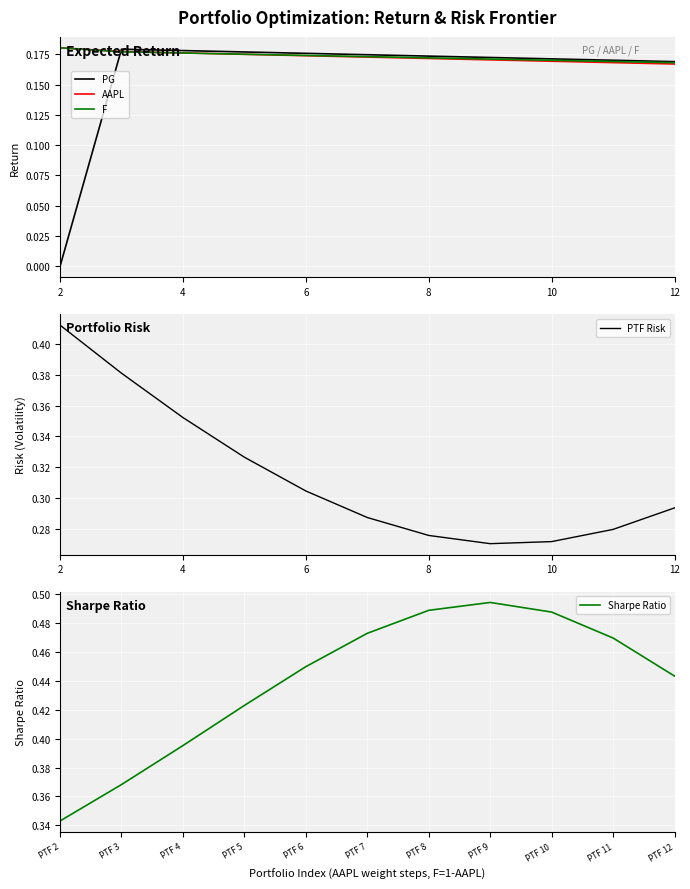

Which series has the largest total across all categories?

Sharpe Ratio